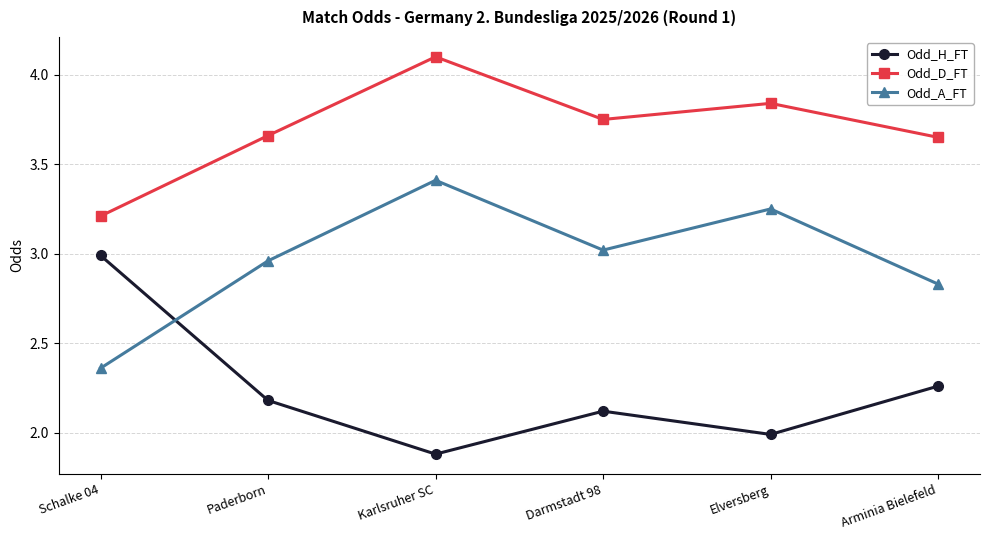

How many lines are shown in the chart?

3